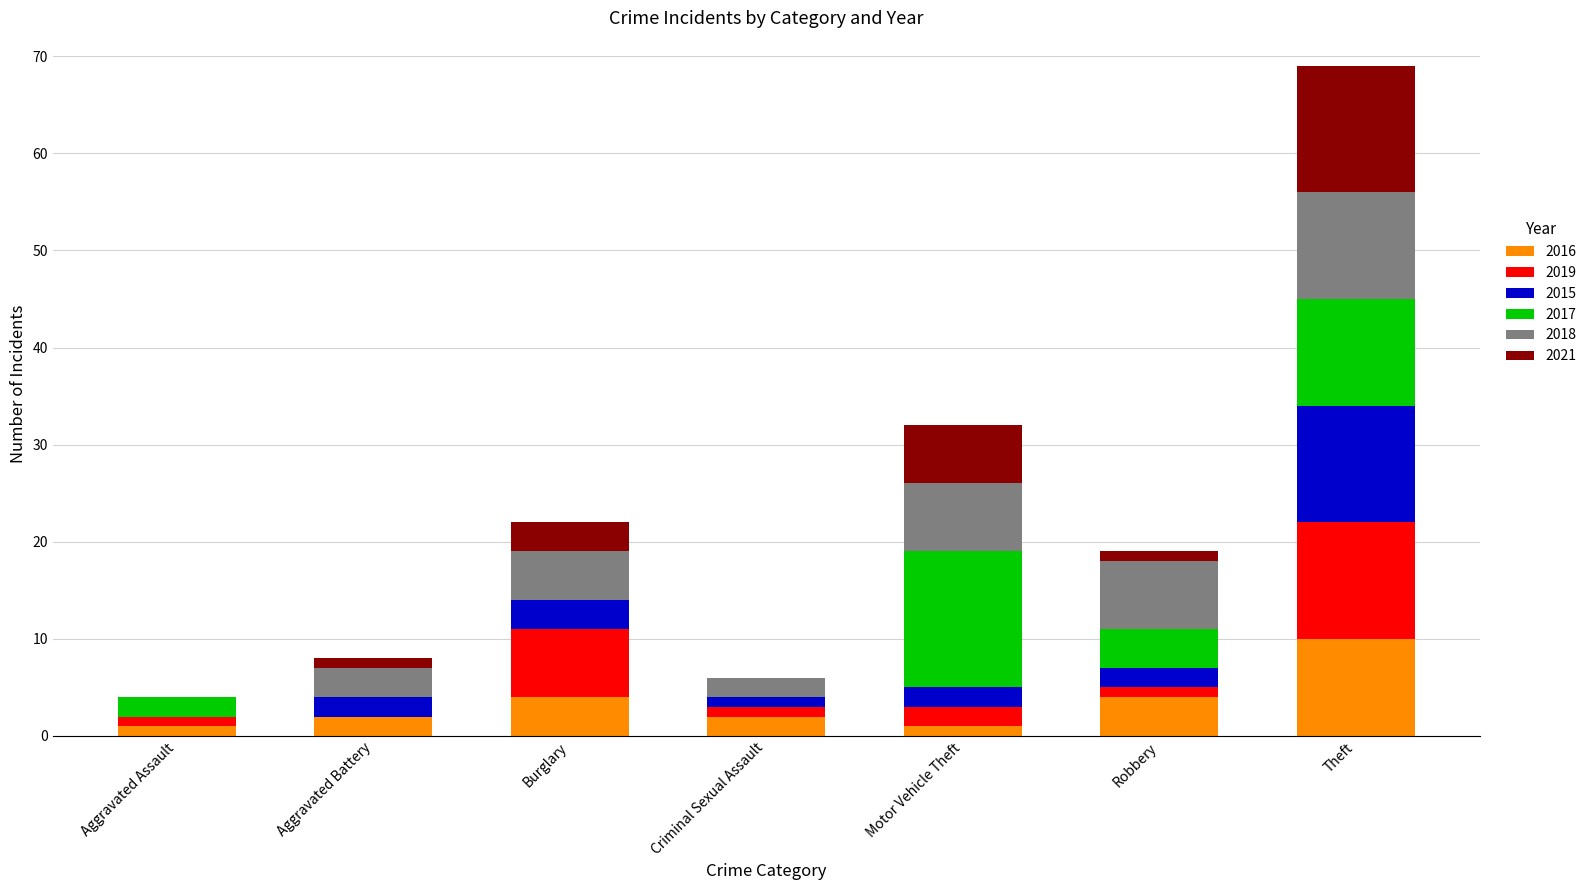

The 2016 series shows 2 at Theft. True or false?

False